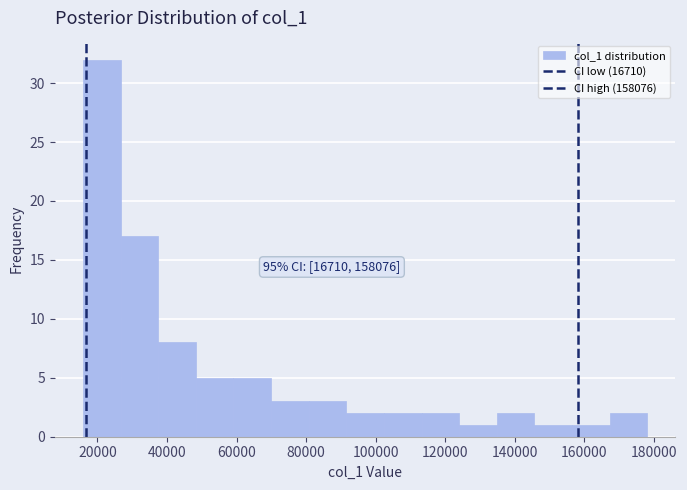

Over which range of the x-axis is the bar tallest?

16000 to 26000